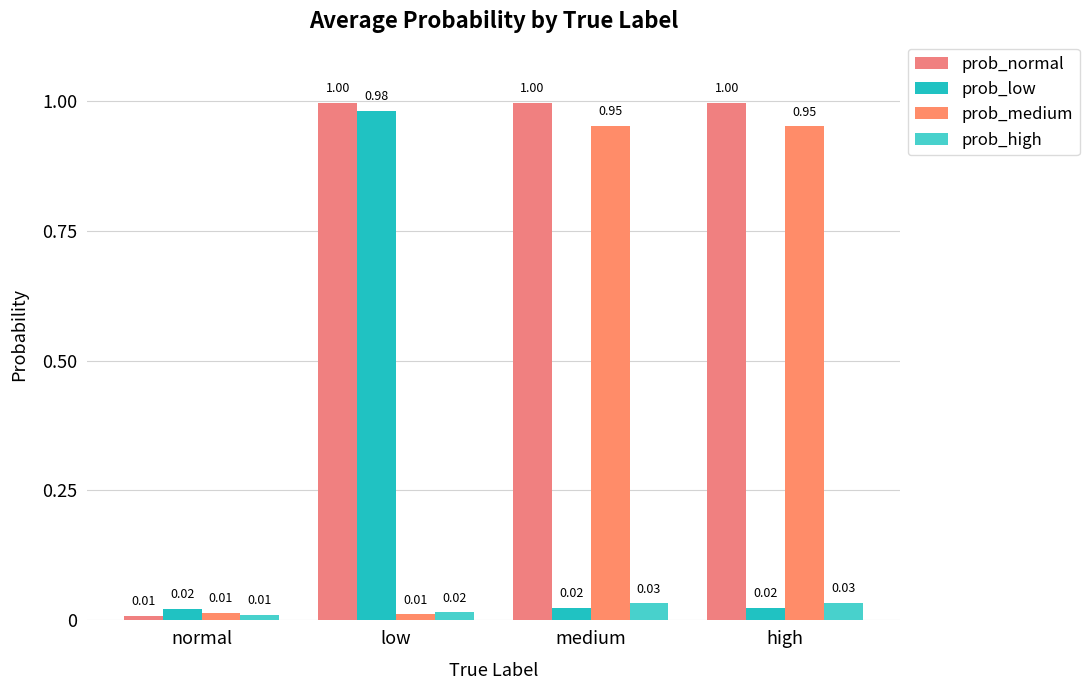

How many distinct data groups are displayed?

4